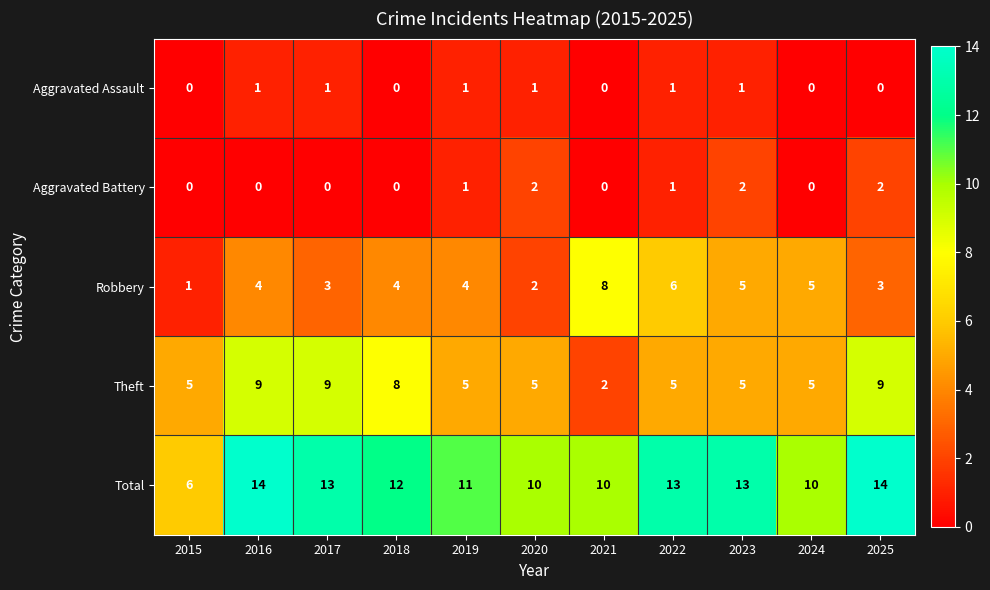

The value of Robbery at 2024 is 8. True or false?

False